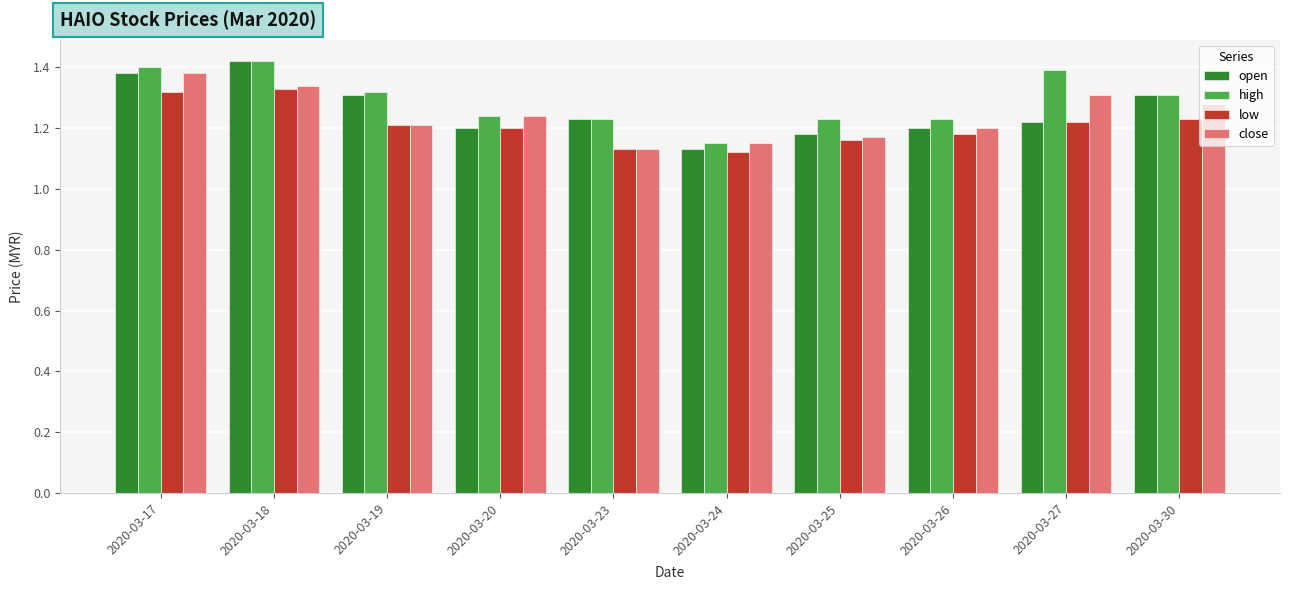

What is the total value across all series at 2020-03-17?

5.5